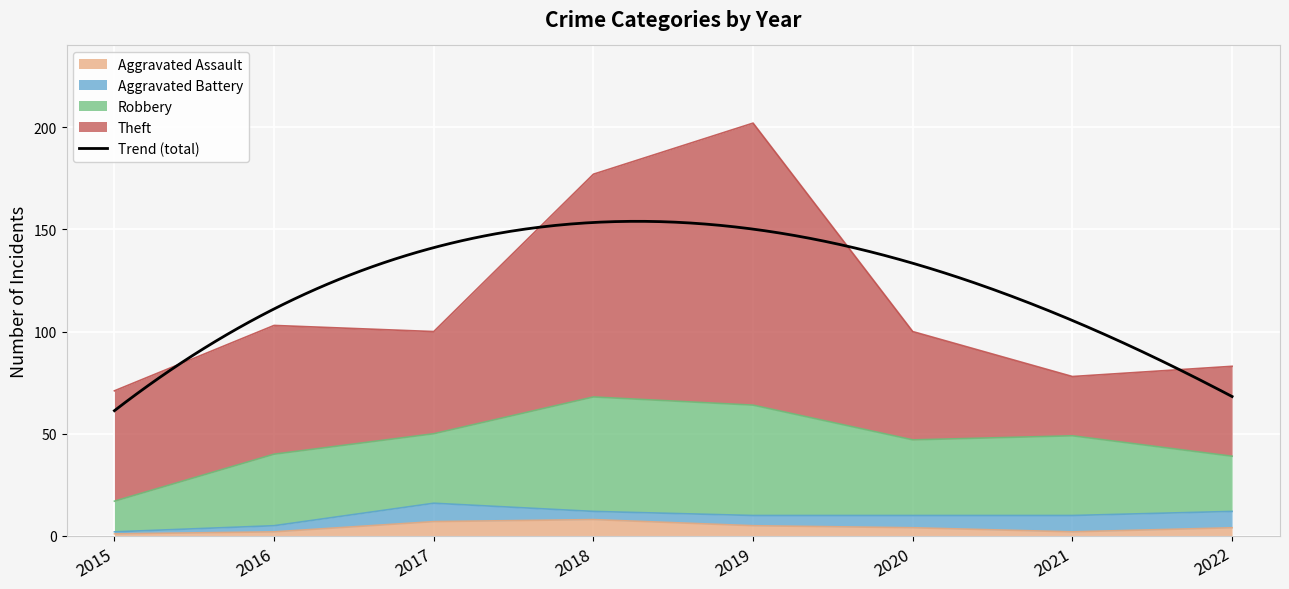

Reading left to right, extract all data points from this chart.

Aggravated Assault: 2015=1	2016=2	2017=7	2018=8	2019=5	2020=4	2021=2	2022=4
Aggravated Battery: 2015=1	2016=3	2017=9	2018=4	2019=5	2020=6	2021=8	2022=8
Robbery: 2015=15	2016=35	2017=34	2018=56	2019=54	2020=37	2021=39	2022=27
Theft: 2015=54	2016=63	2017=50	2018=109	2019=138	2020=53	2021=29	2022=44